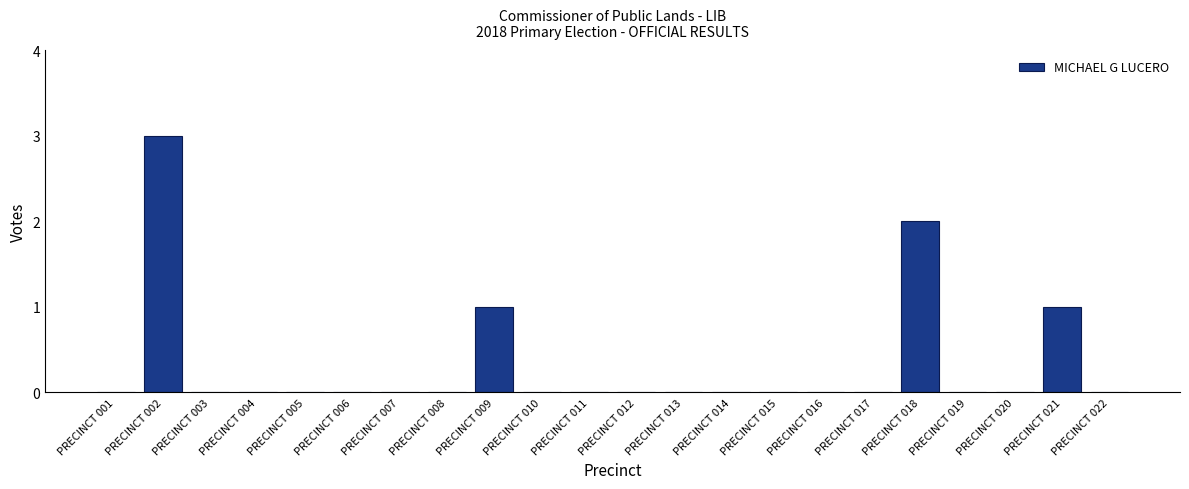

How many series are shown in this chart?

1